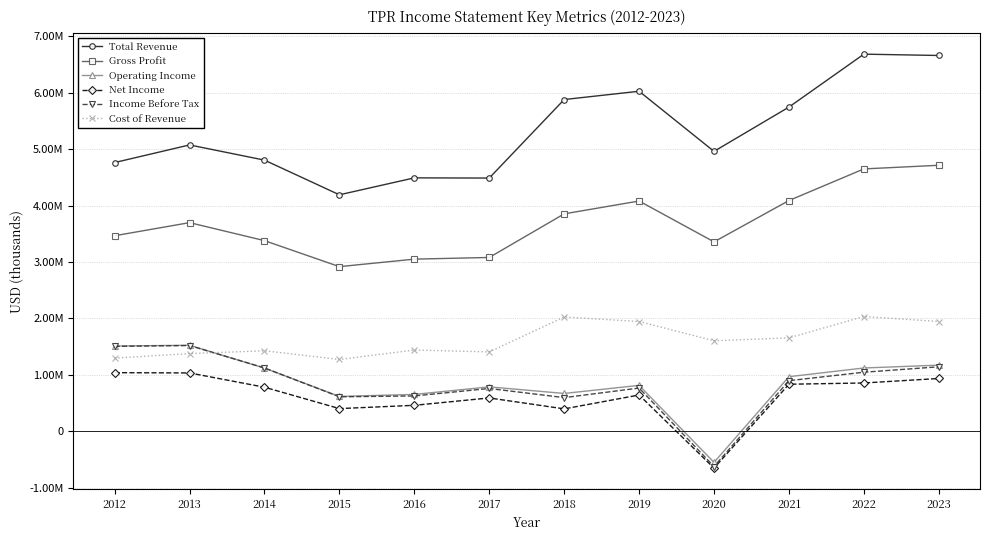

What are all the series names shown in the legend?

Total Revenue, Gross Profit, Operating Income, Net Income, Income Before Tax, Cost of Revenue